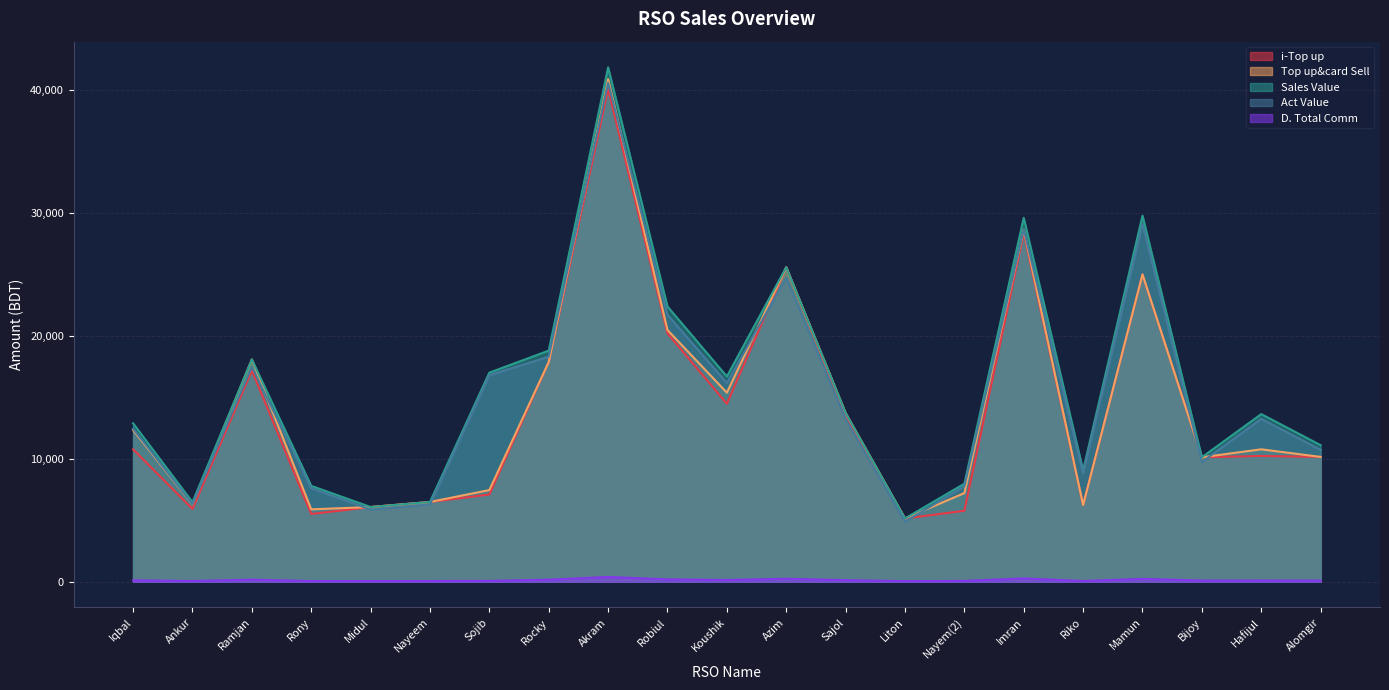

Where do Act Value and i-Top up first cross each other?

Rony and Midul